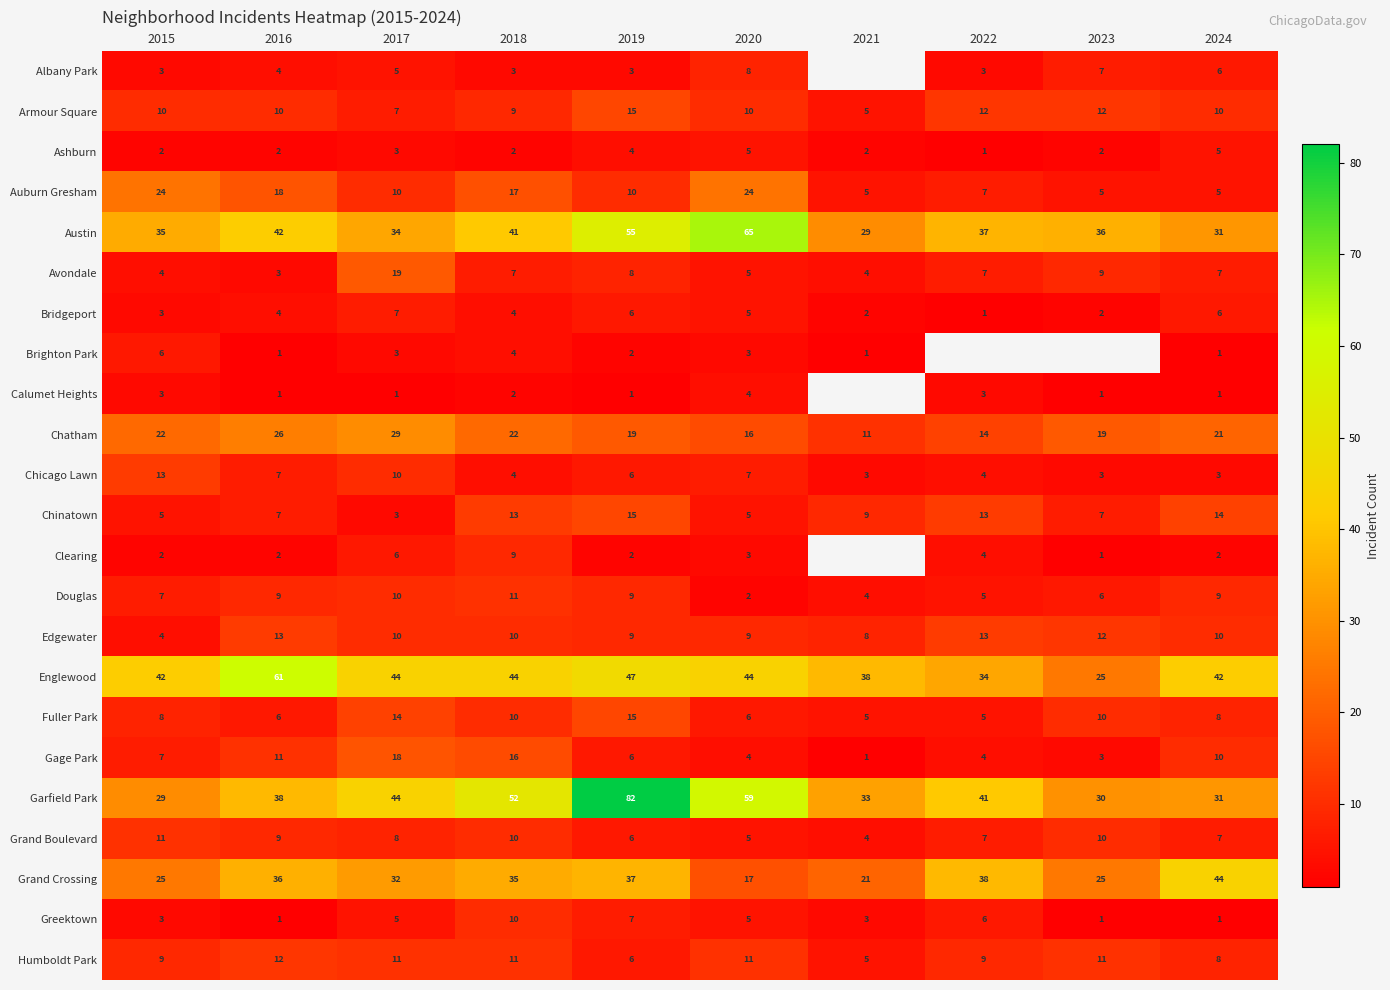

Is the value of Humboldt Park at 2021 greater than the value of Avondale at 2023?

No